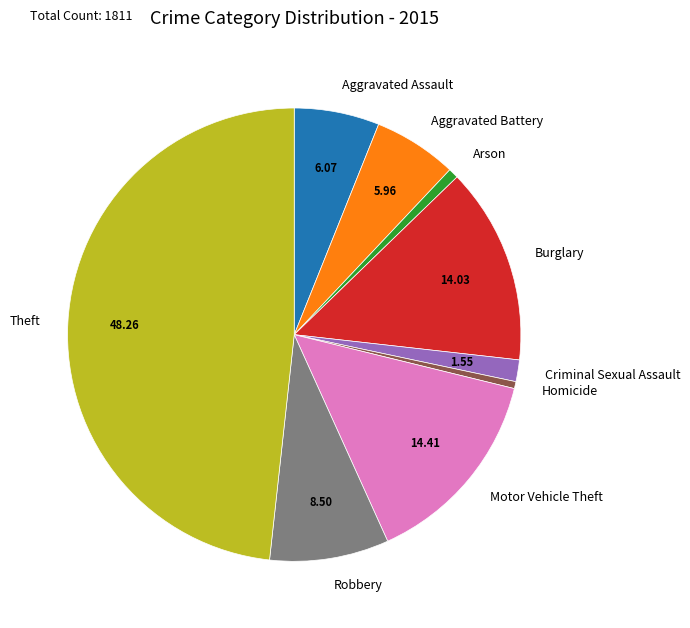

What is the largest slice in the pie chart?

Theft